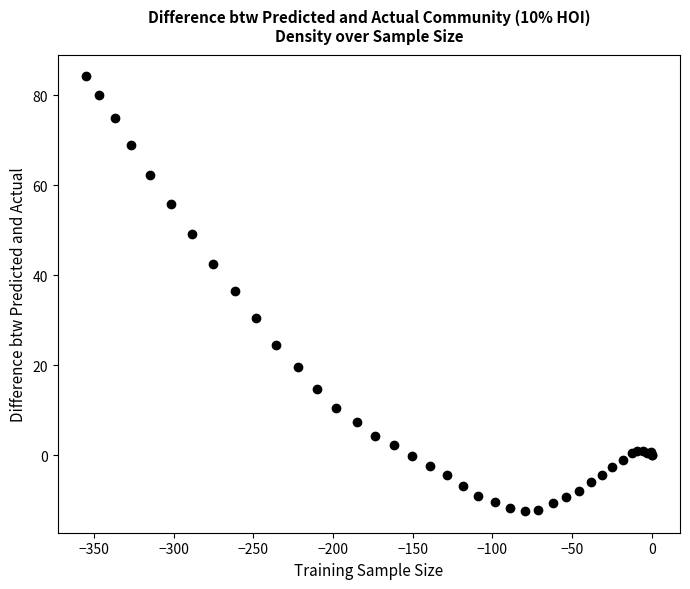

What Y value in the scatter plot is closest to 35?

36.6